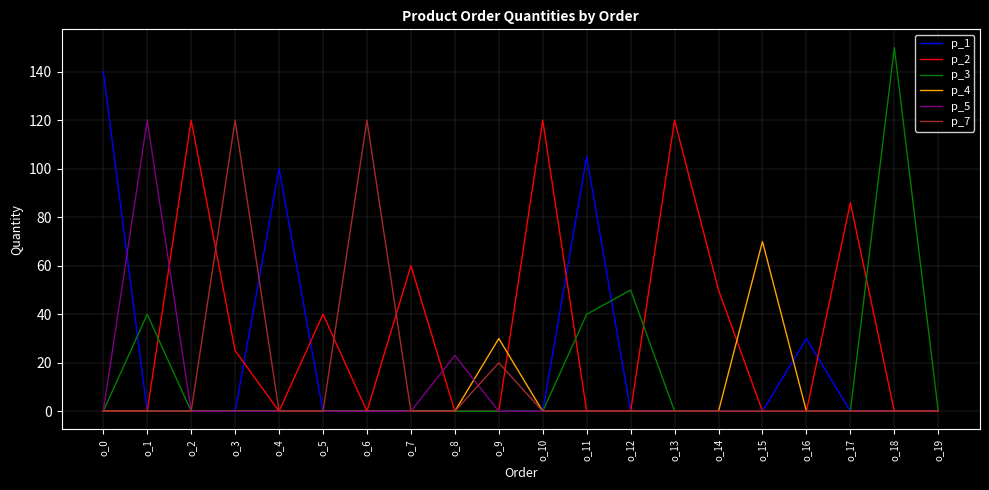

What is the difference between the maximum and minimum values in the p_2 series?

120